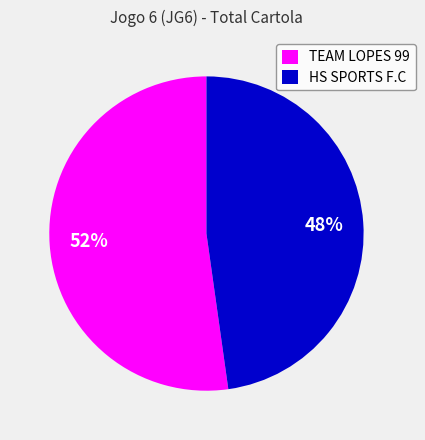

Is it true that TEAM LOPES 99 is 44% of the pie?

False